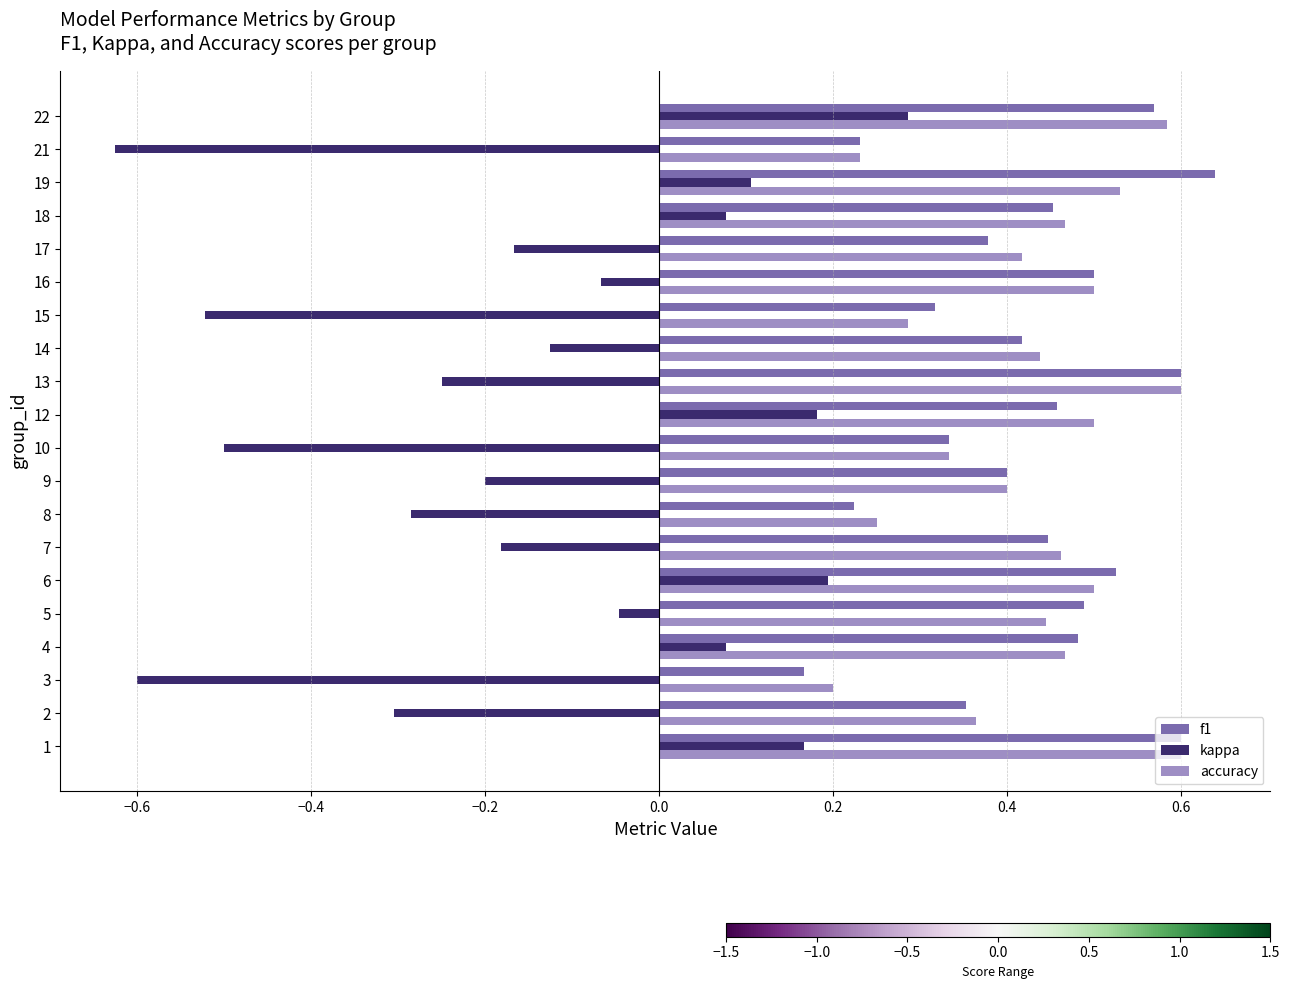

Which series has the largest range (max minus min)?

kappa